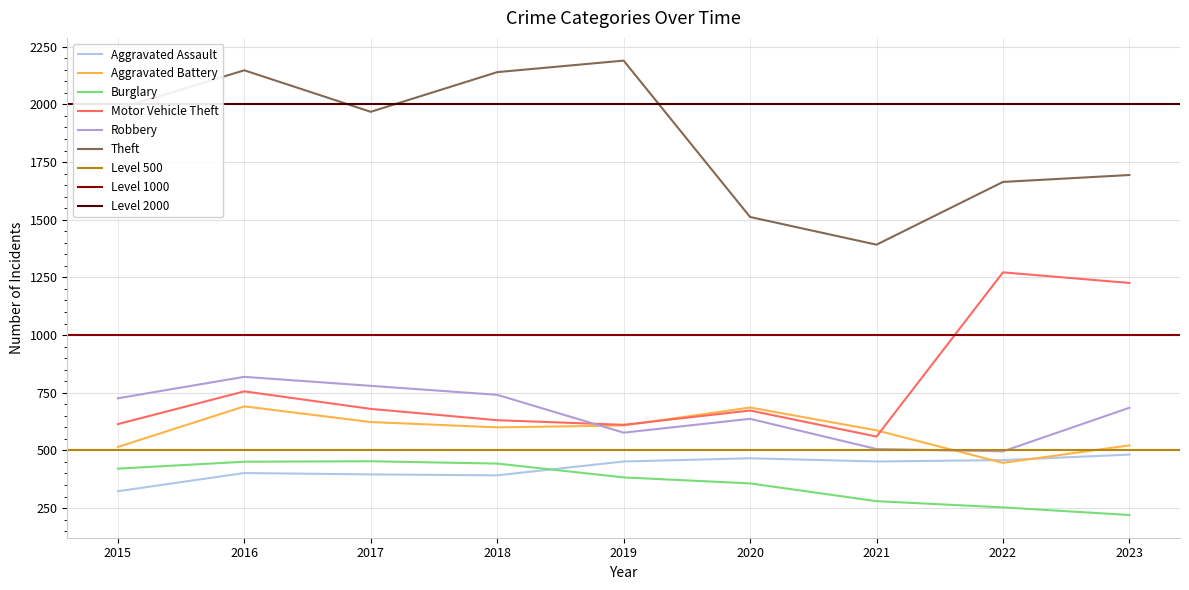

What is the smallest value displayed?

220